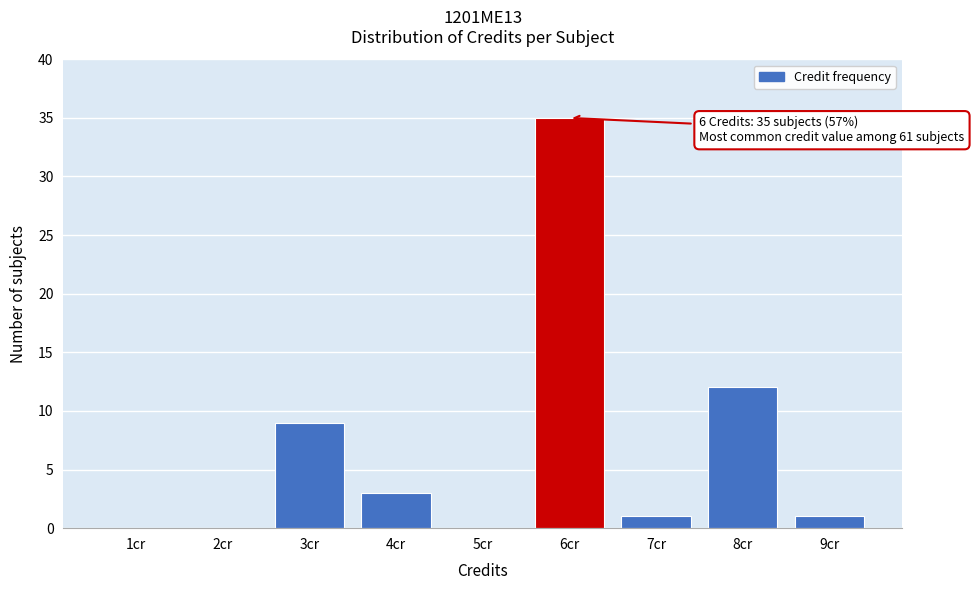

Reading right to left, transcribe all the data shown in this chart.

9cr=1	8cr=12	7cr=1	6cr=35	5cr=0	4cr=3	3cr=9	2cr=0	1cr=0